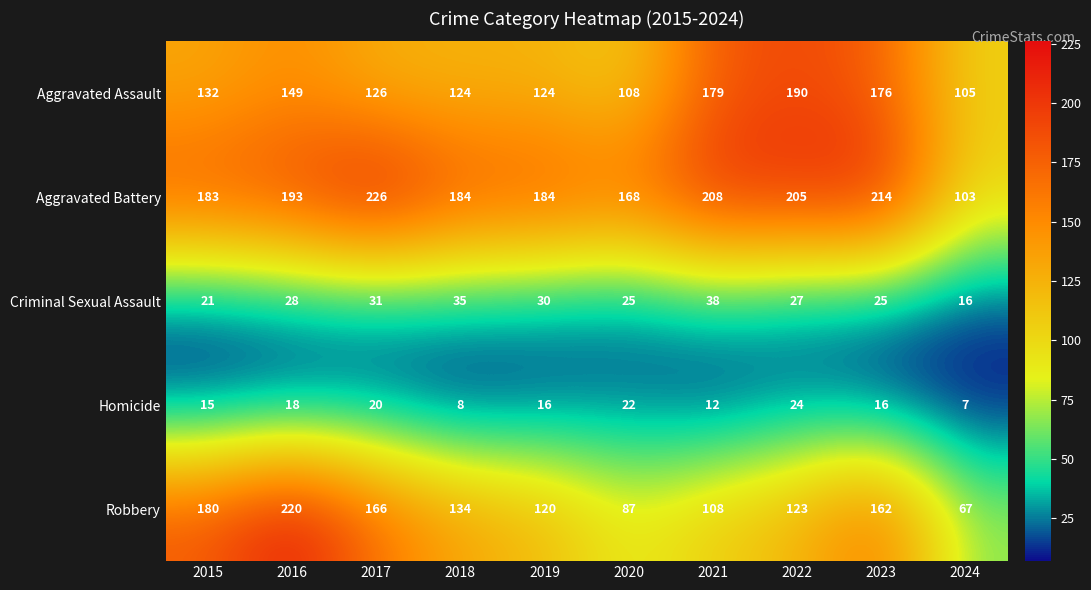

What is the sum of the Aggravated Assault values at 2017 and 2016?

275